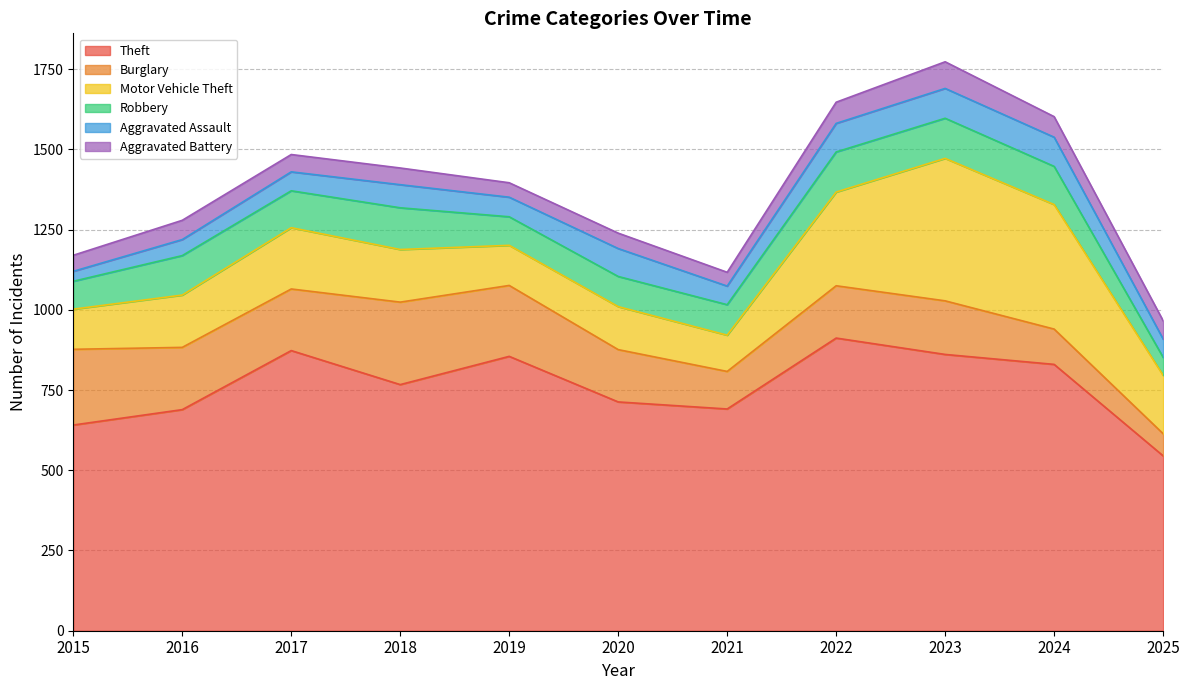

Which category has the lowest value in the Theft series?

2025